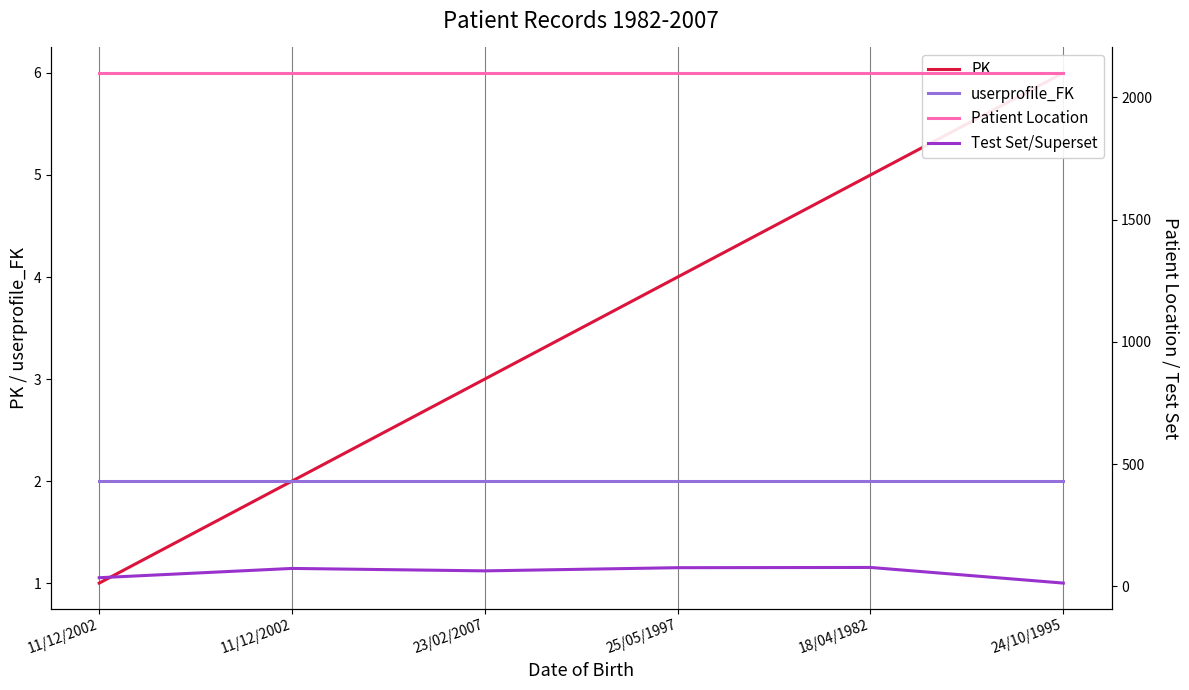

What is the label of the 5th point from the right?

11/12/2002